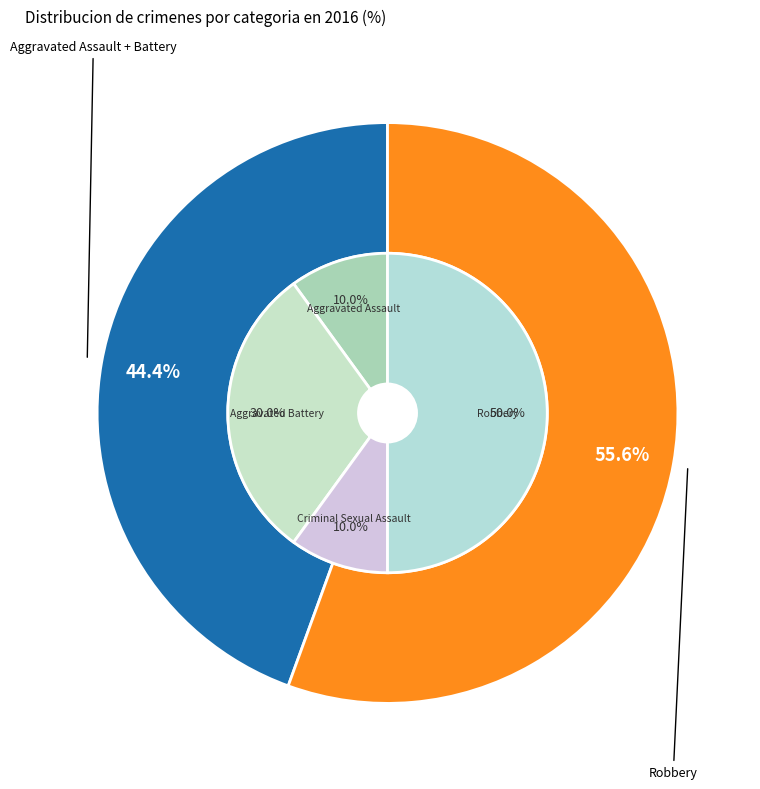

Which slice is the smallest?

Aggravated Assault